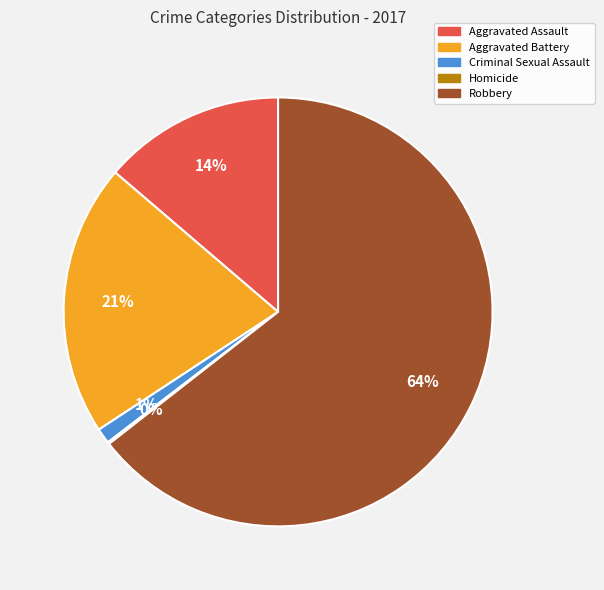

Approximately how many times larger is the value at Aggravated Assault compared to Aggravated Battery?

0.7